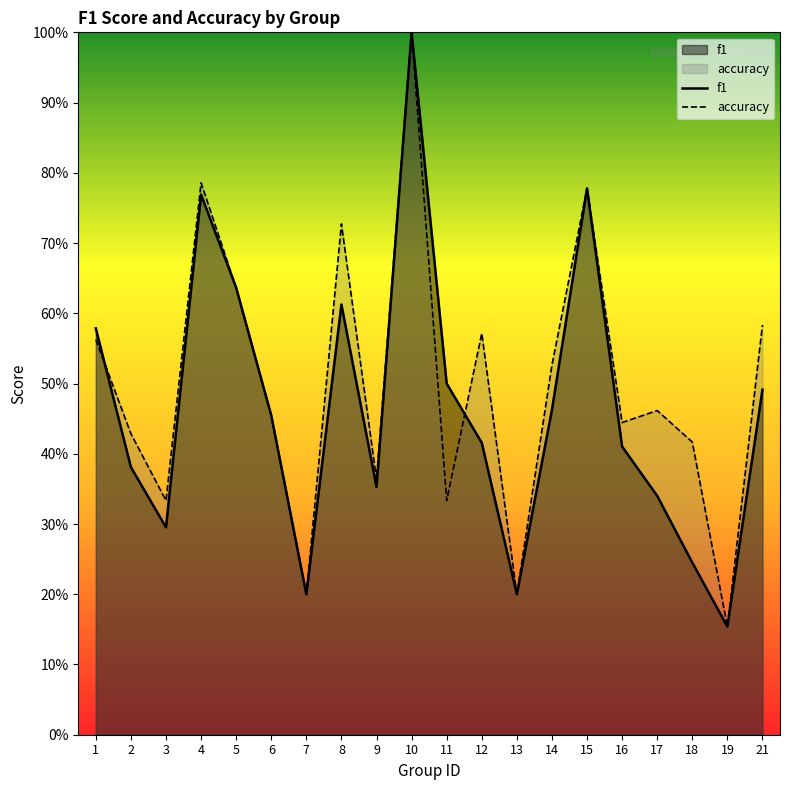

Is the value of accuracy at 9 greater than the value of f1 at 21?

No